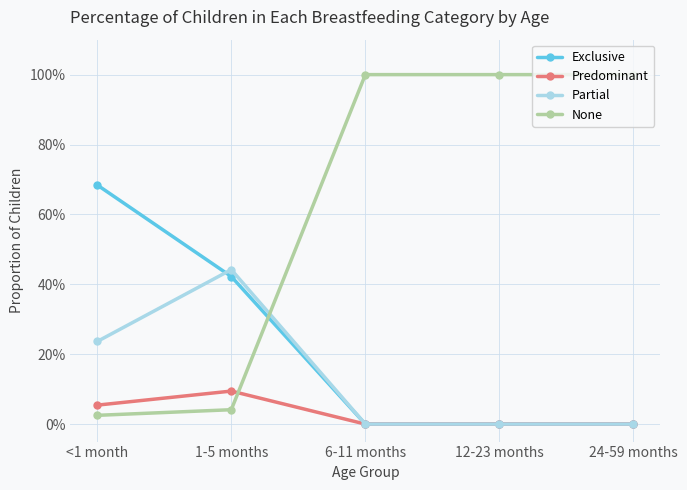

List the series in order of their peak value, highest first.

None, Exclusive, Partial, Predominant